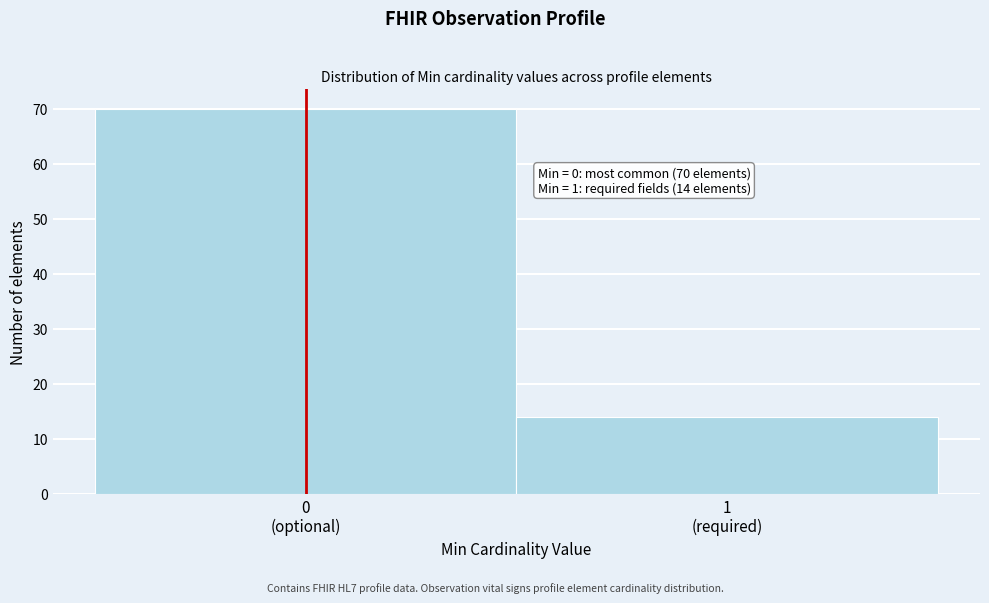

Reading left to right, what are all the values shown in this chart?

70	14